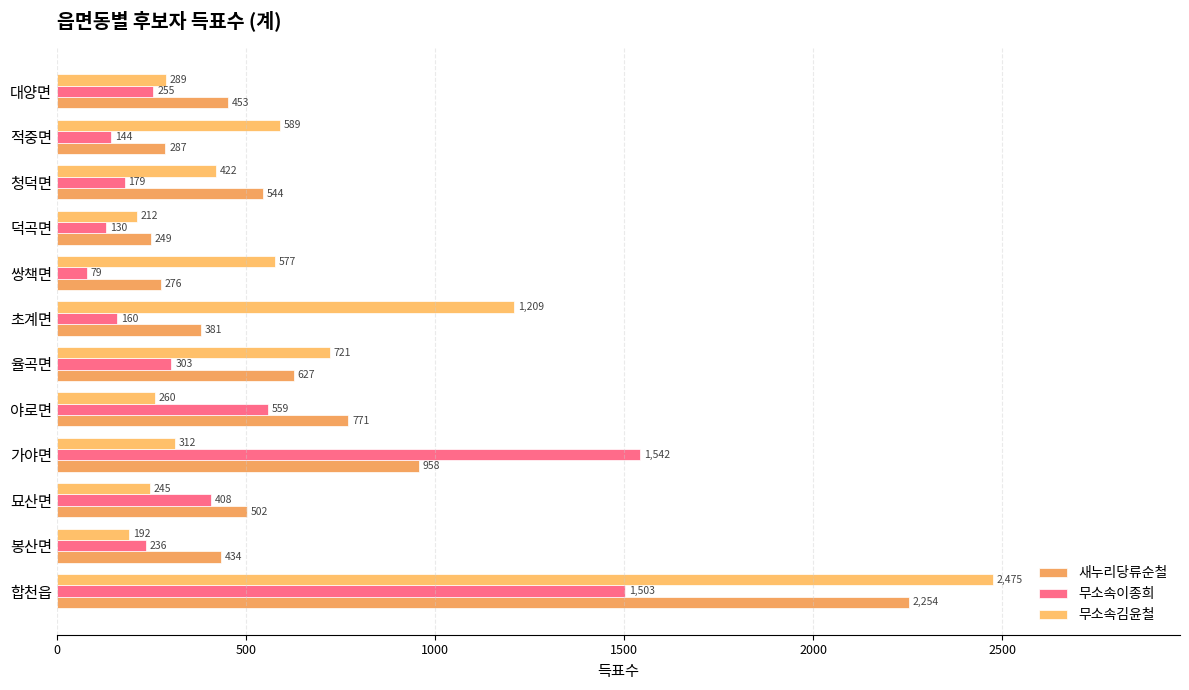

What is the lowest value of the 무소속김윤철 series?

192